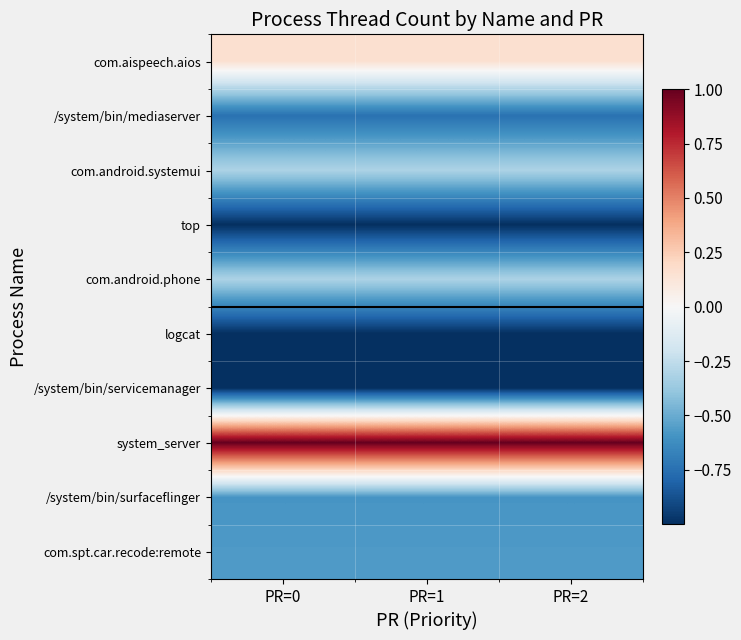

Between PR=2 and PR=0, which is larger?

PR=2